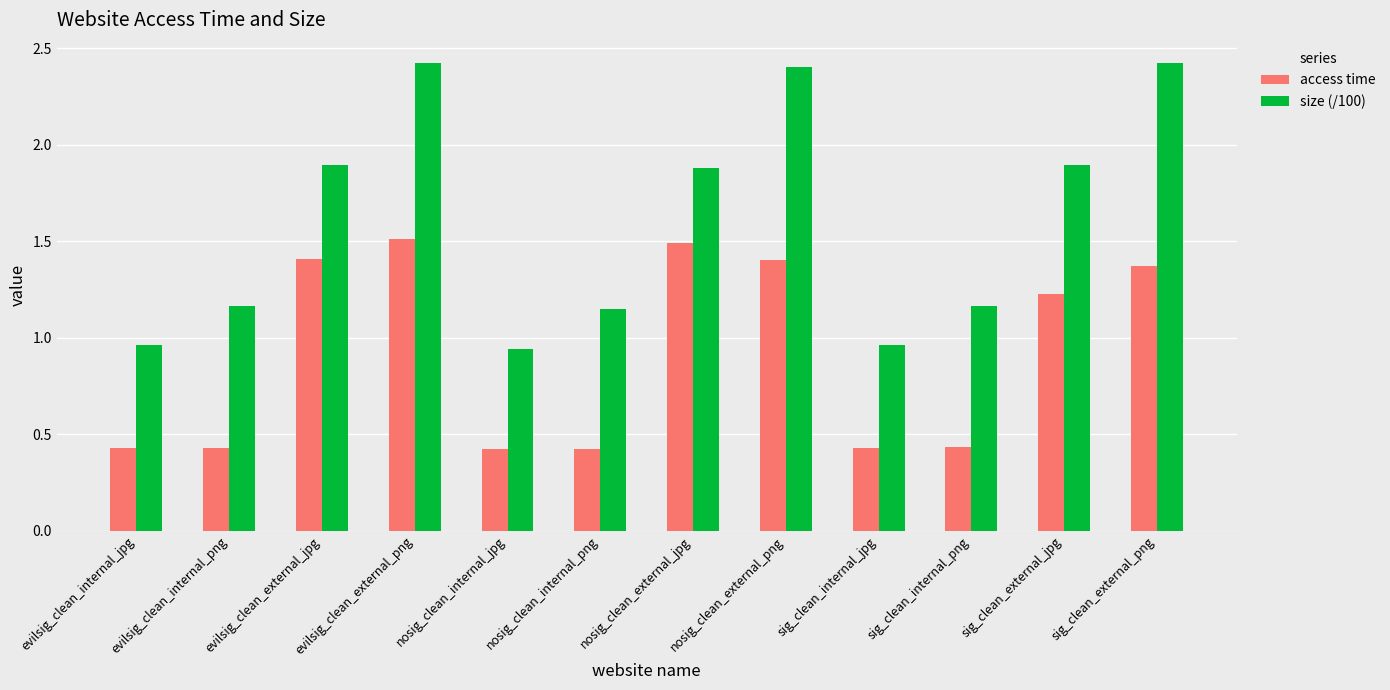

List the series in order of their peak value, highest first.

size (/100), access time